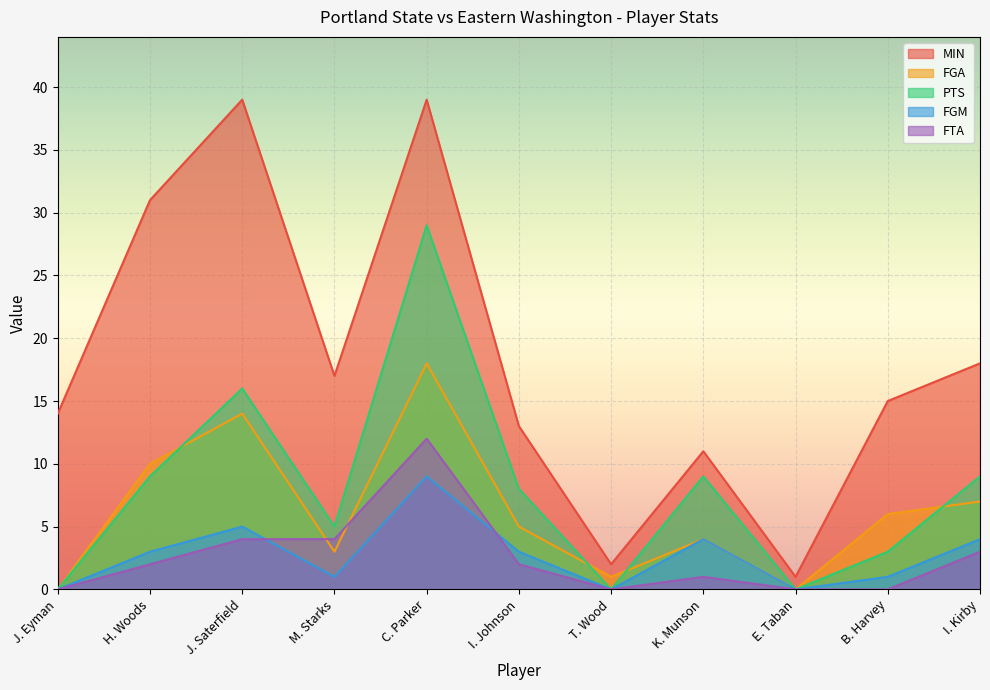

Is the value of PTS at J. Eyman greater than the value of MIN at E. Taban?

No